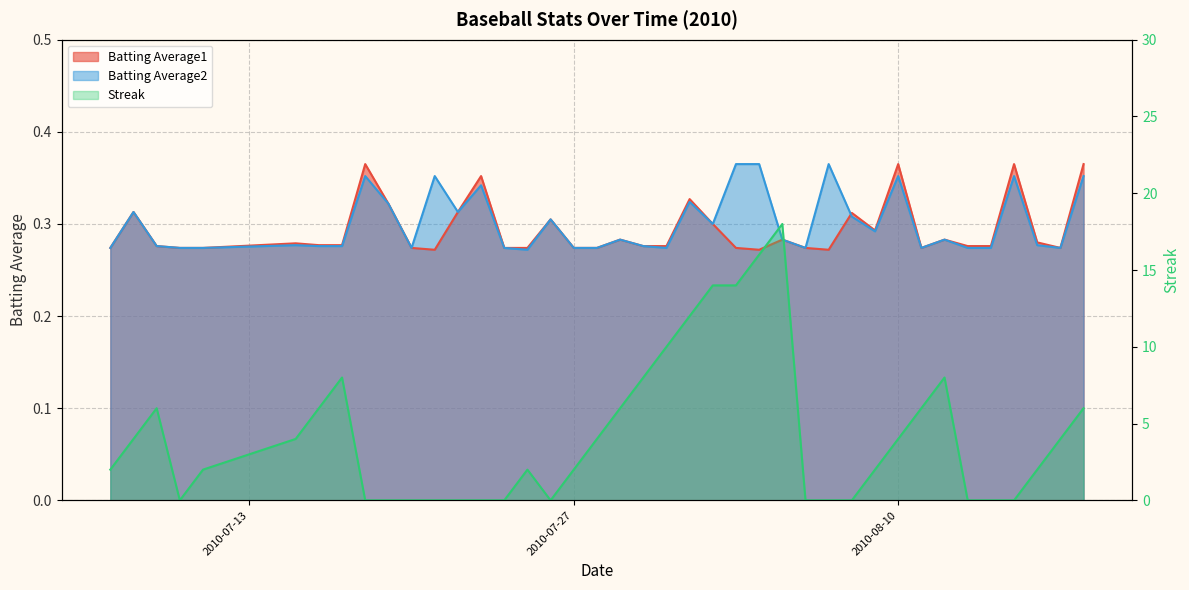

What is the value of the Batting Average2 point at the 39th from the left?

0.3